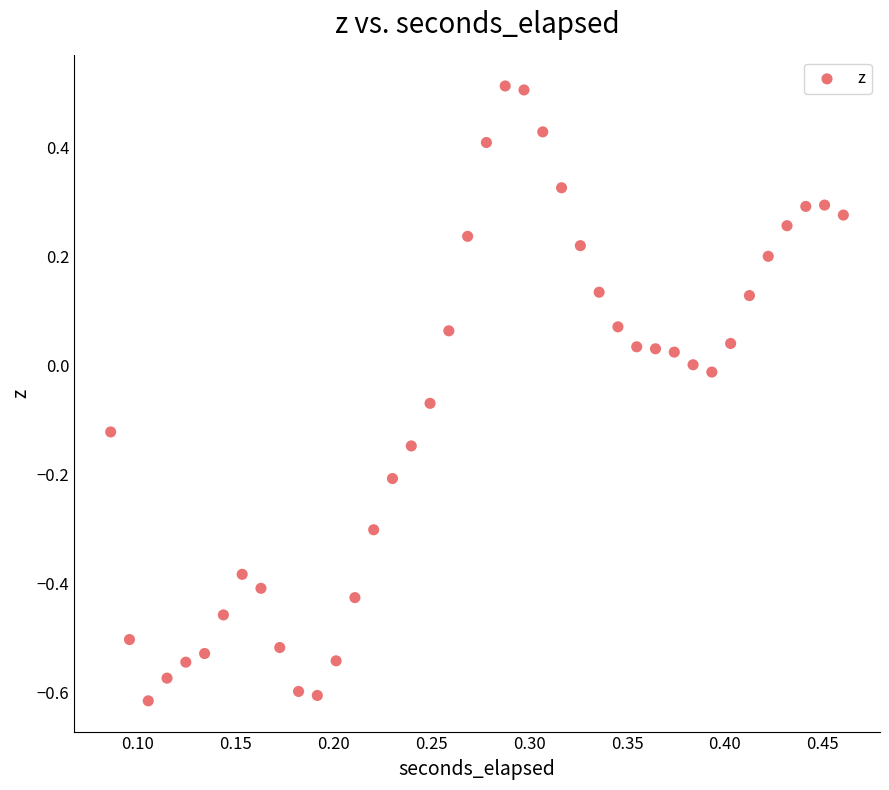

What is the range of Y values (max minus min)?

1.1